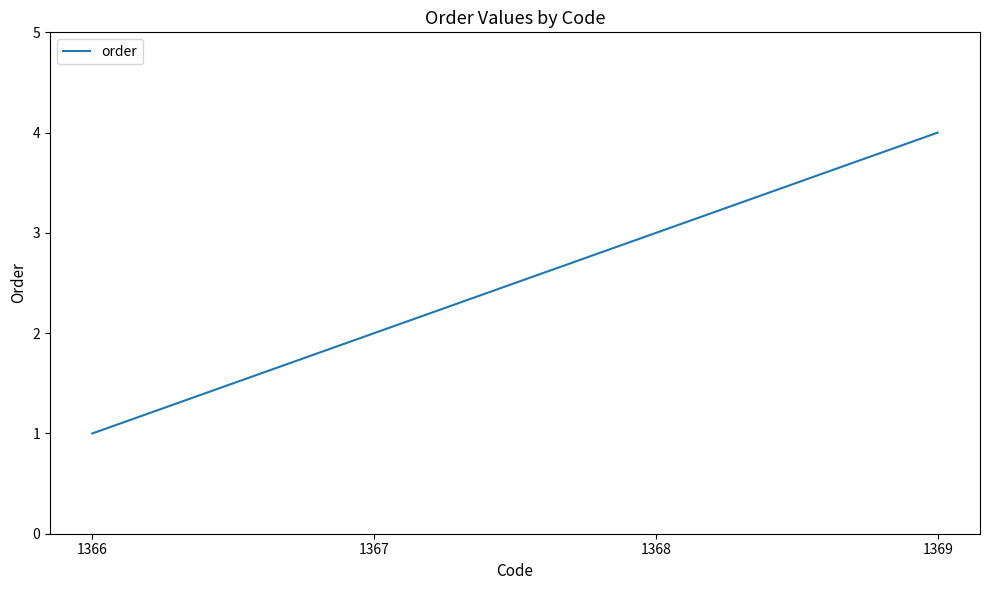

What is the approximate value at 1368?

3